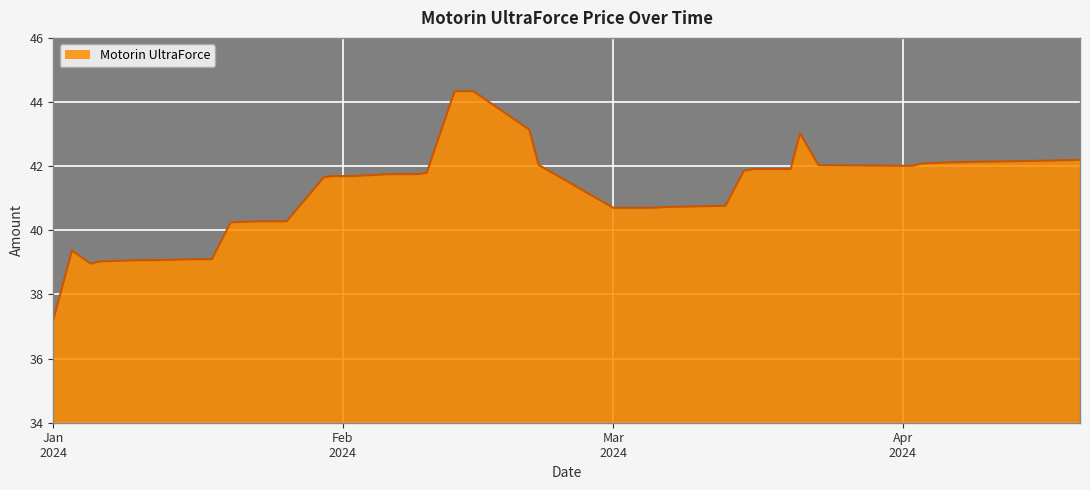

What is the sum of all values?

1645.7